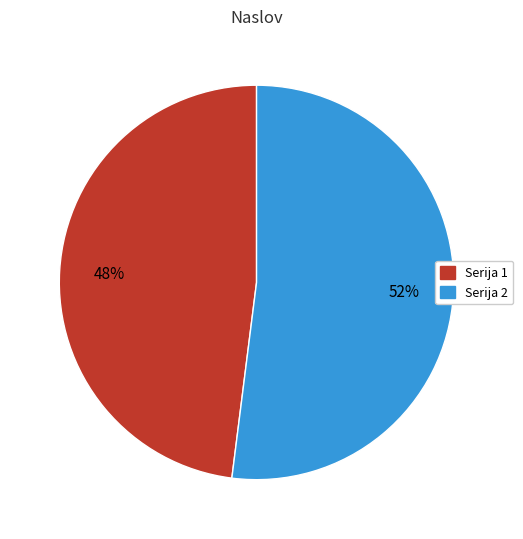

Count the number of slices in the pie.

2